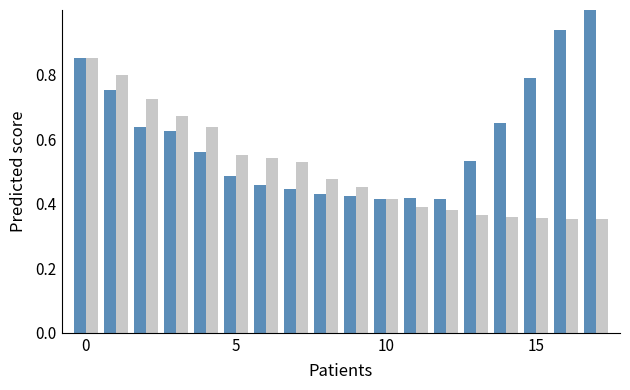

What is the maximum value shown in the chart?

1.0